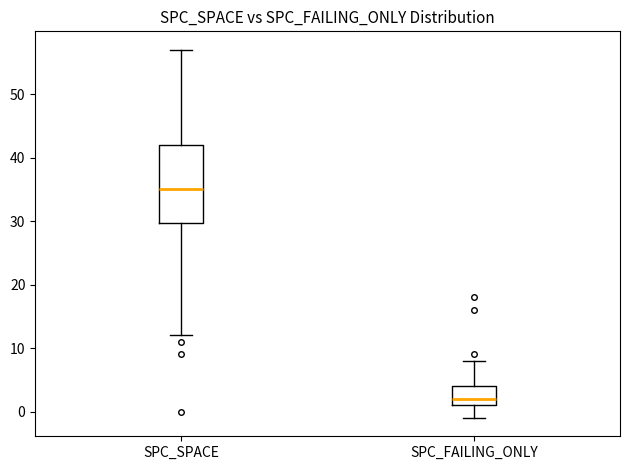

Comparing the boxes themselves (not the whiskers), which one is the tallest?

SPC_SPACE